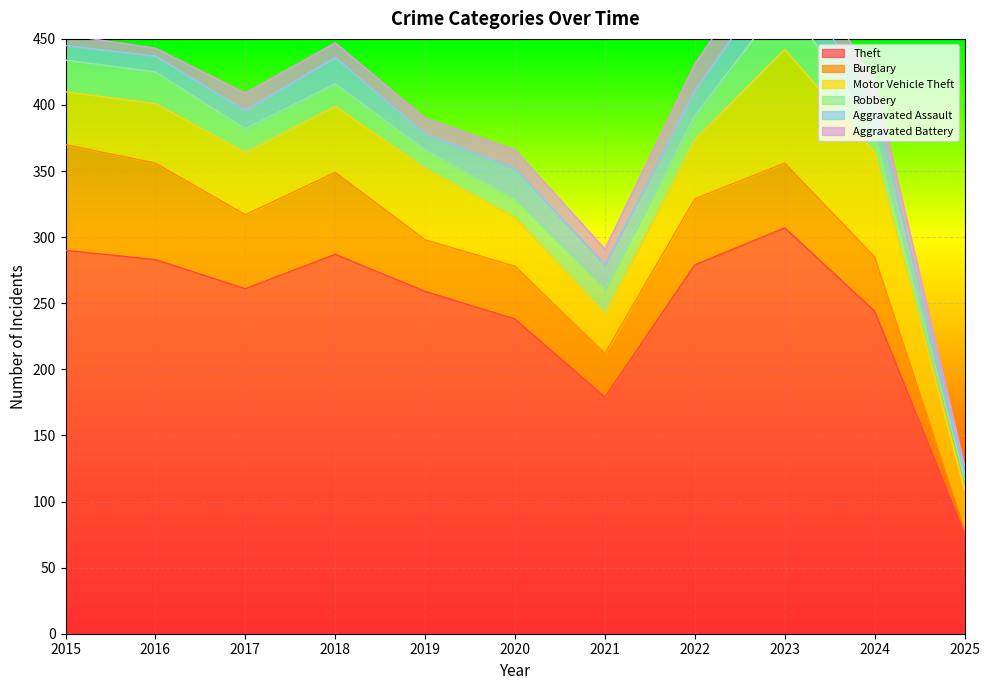

Which series has the largest total across all categories?

Theft